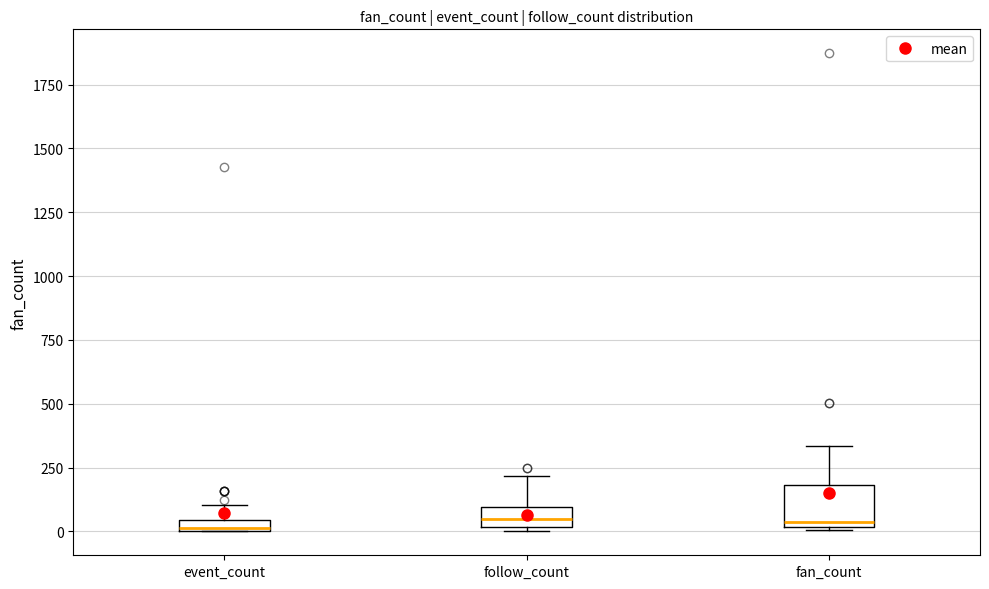

Where does the upper whisker of the box for follow_count end on the y-axis? The values are not printed on the chart, so give them approximately, as read against the axis.

200